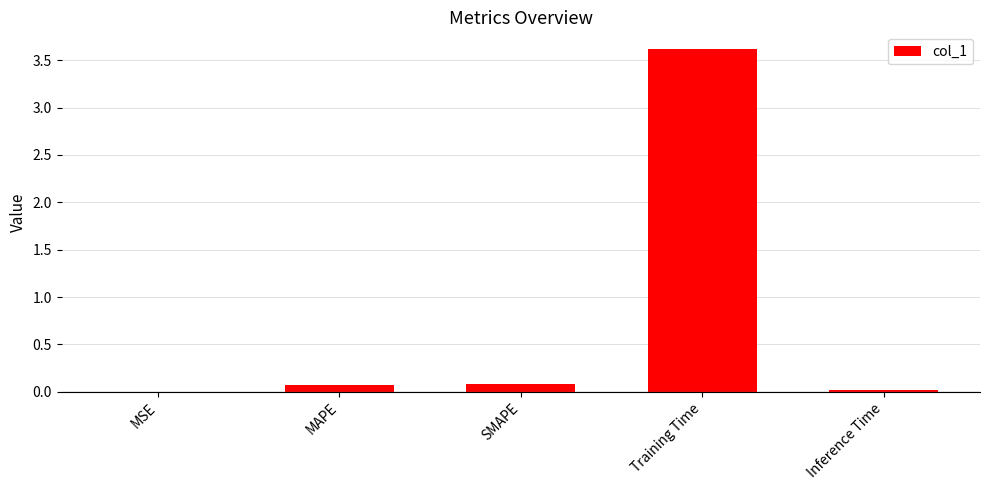

What is the sum of the values at Training Time and Inference Time?

3.6